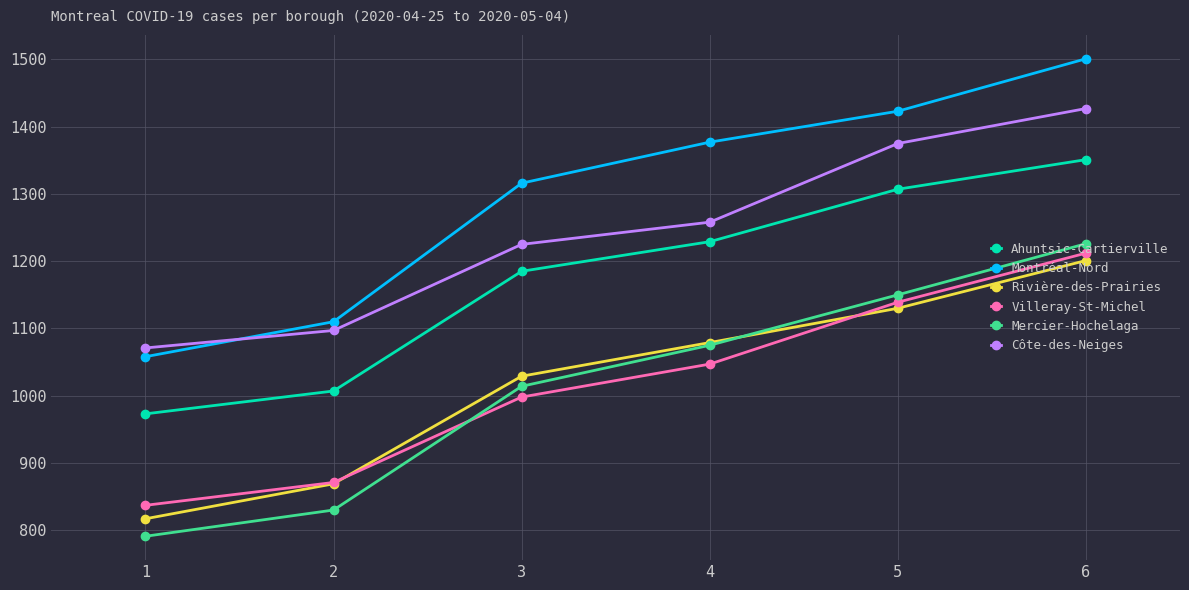

What is the minimum value shown in the chart?

791